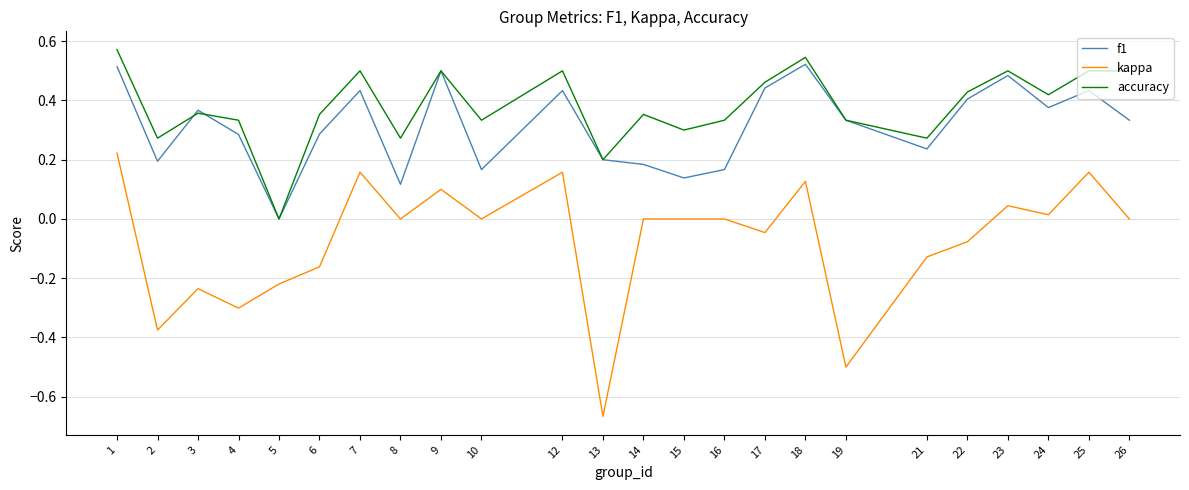

Which series has the largest total across all categories?

accuracy